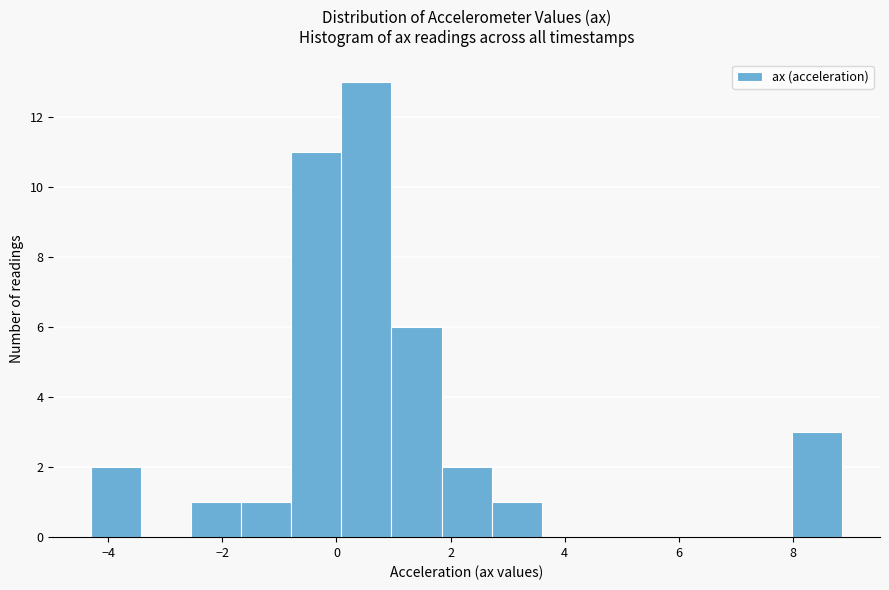

Which range on the x-axis has the tallest bar?

0.0 to 1.0